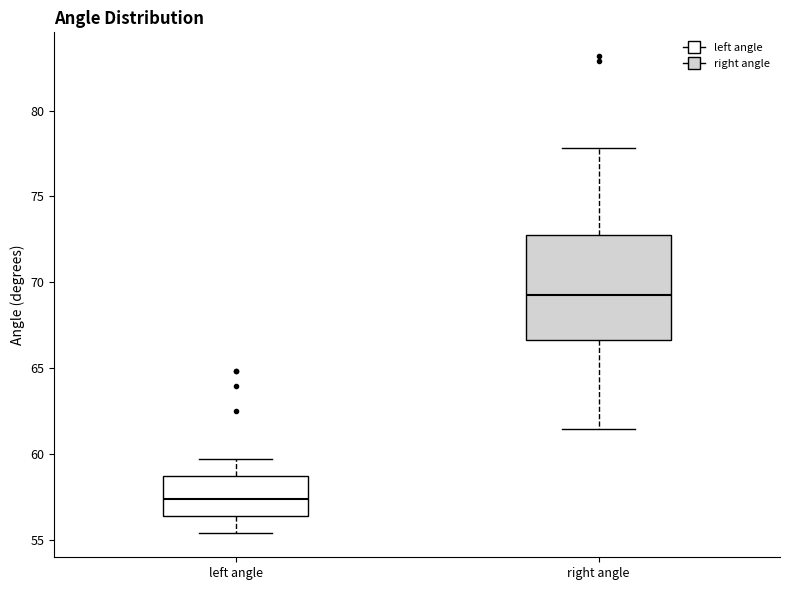

Which box has the highest median line?

right angle